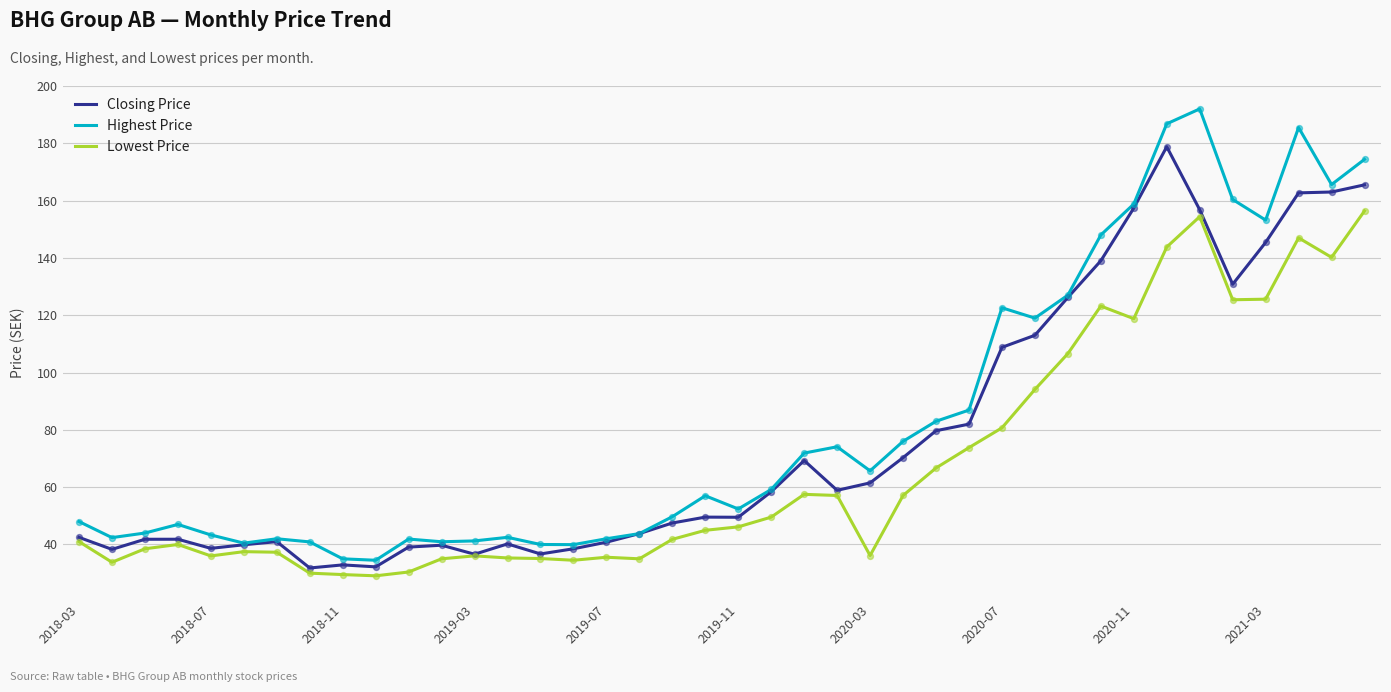

Which series has the largest total across all categories?

Highest Price